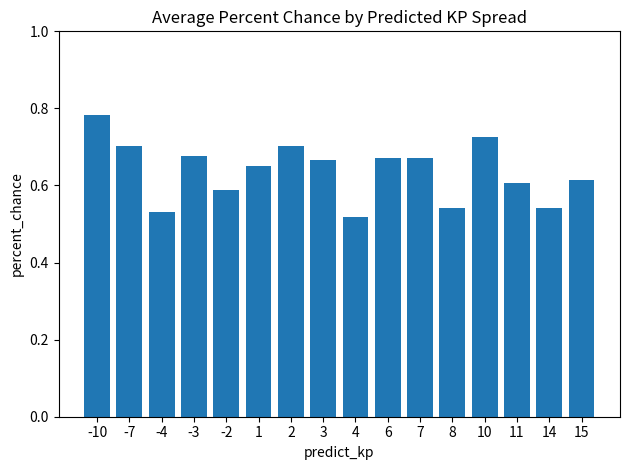

How many values are between 0 and 1?

16